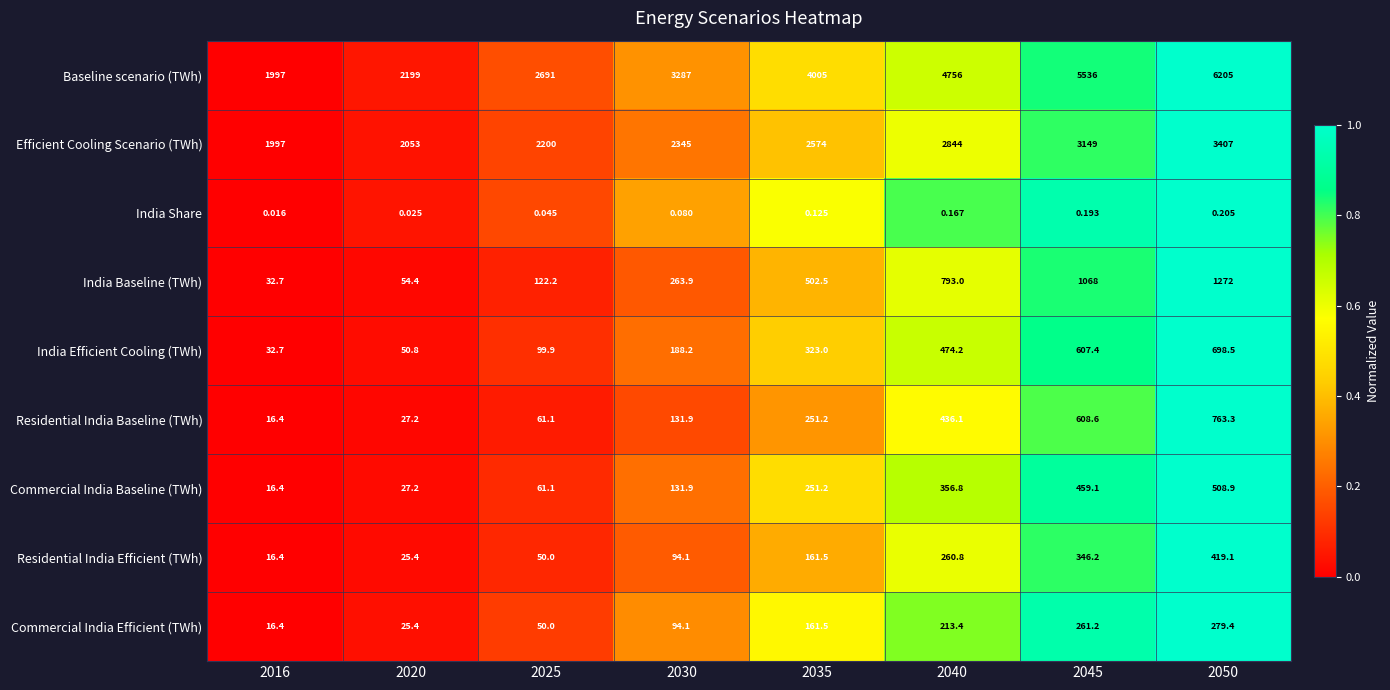

List the series in order of their peak value, lowest first.

India Share, Commercial India Efficient (TWh), Residential India Efficient (TWh), Commercial India Baseline (TWh), India Efficient Cooling (TWh), Residential India Baseline (TWh), India Baseline (TWh), Efficient Cooling Scenario (TWh), Baseline scenario (TWh)